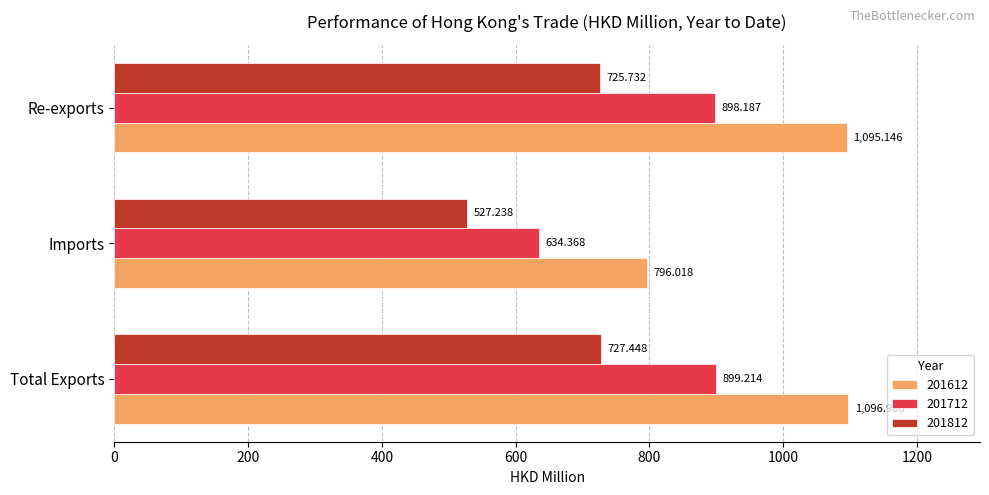

What is the total value across all series at Re-exports?

2719.1